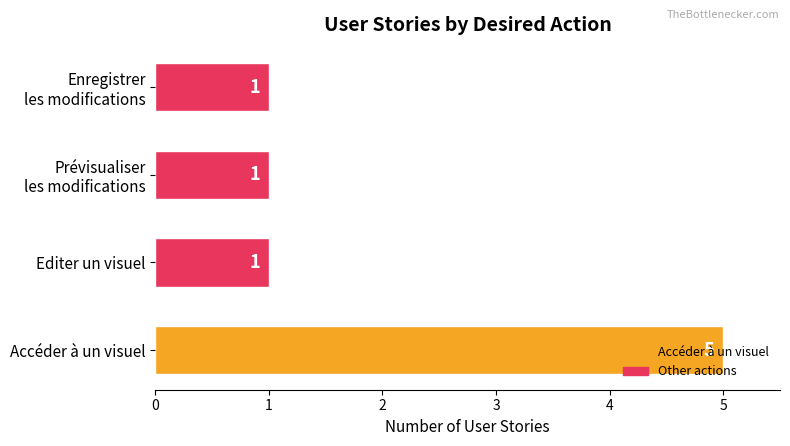

Between Editer un visuel and Accéder à un visuel, which is larger?

Accéder à un visuel